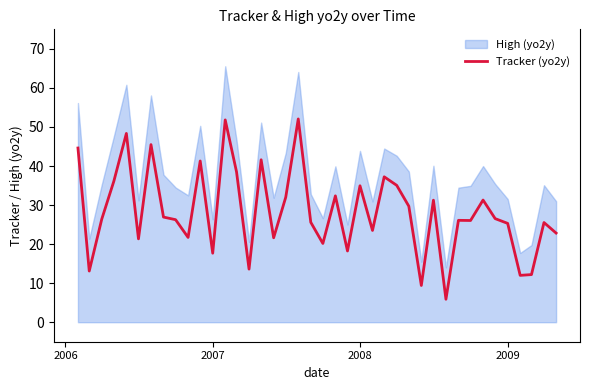

What is the maximum value for Tracker (yo2y)?

52.1